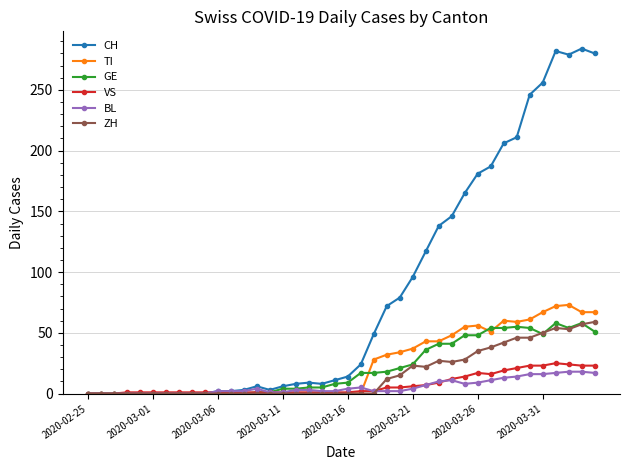

What is the greatest value displayed?

284